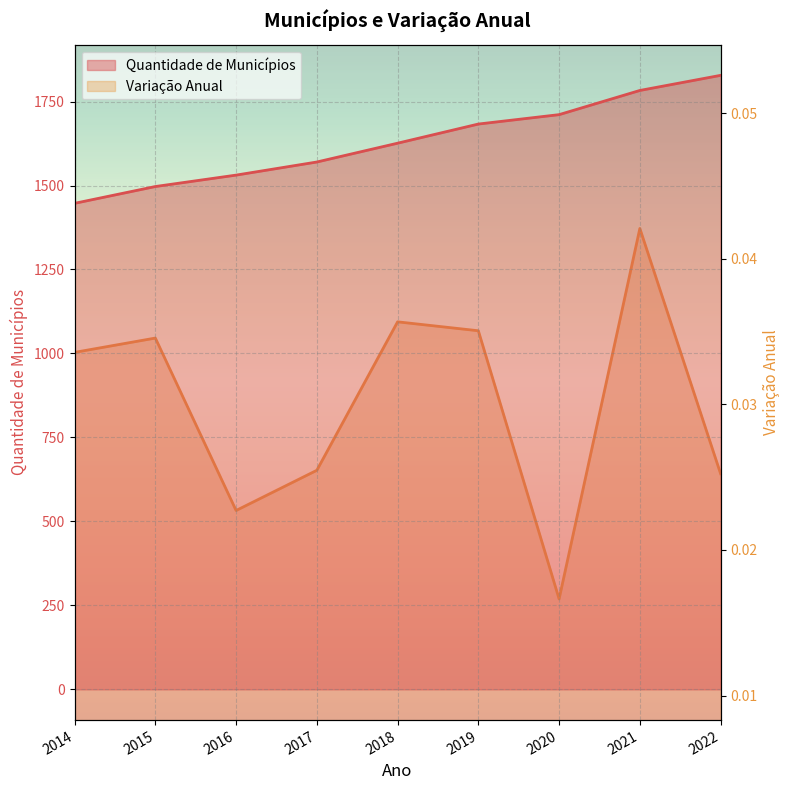

Between 2018 and 2014, which is larger?

2018